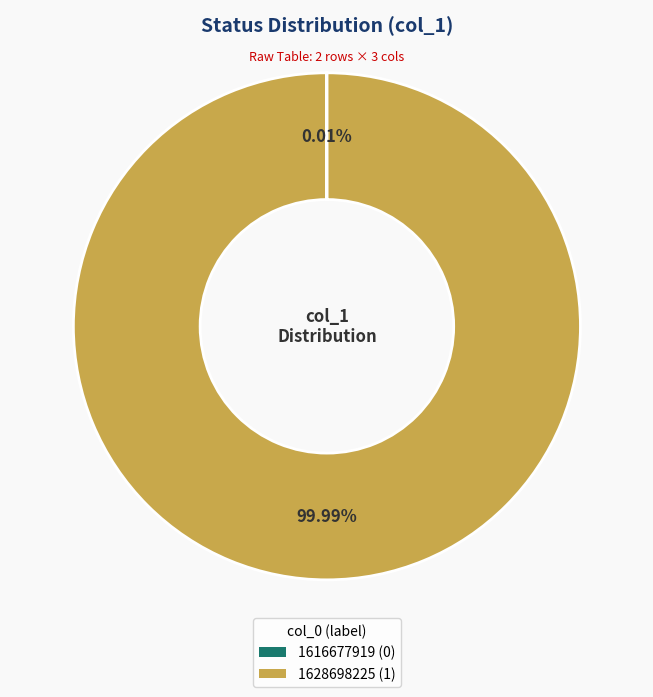

To the nearest percent, what is the average slice percentage?

50%